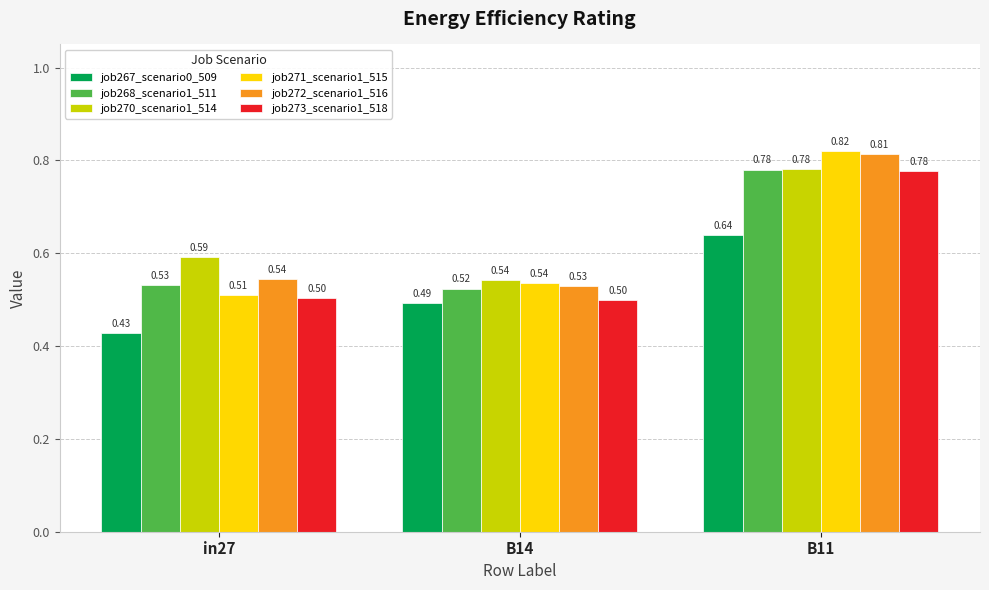

Which series has the largest total across all categories?

job270_scenario1_514